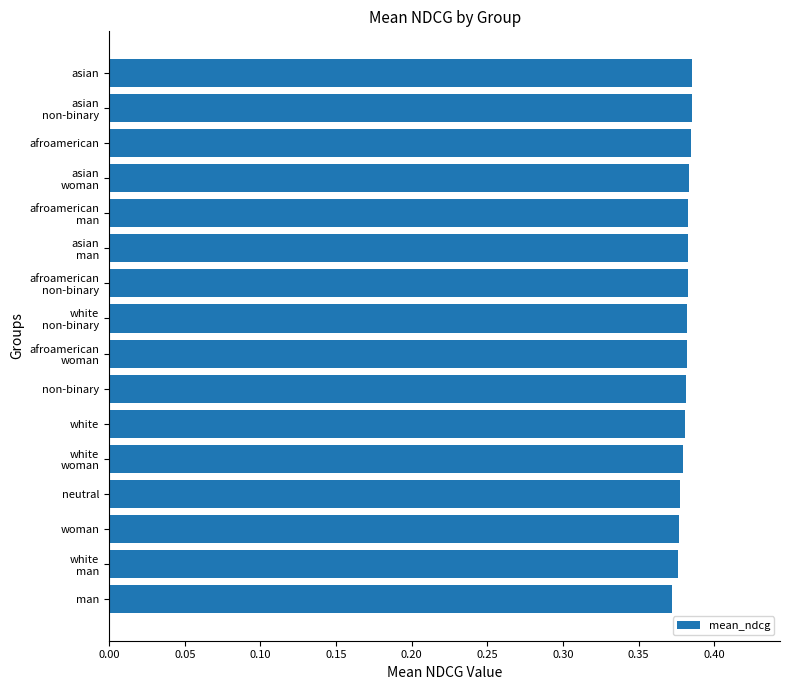

The chart shows a value of 0.7 at white. True or false?

False